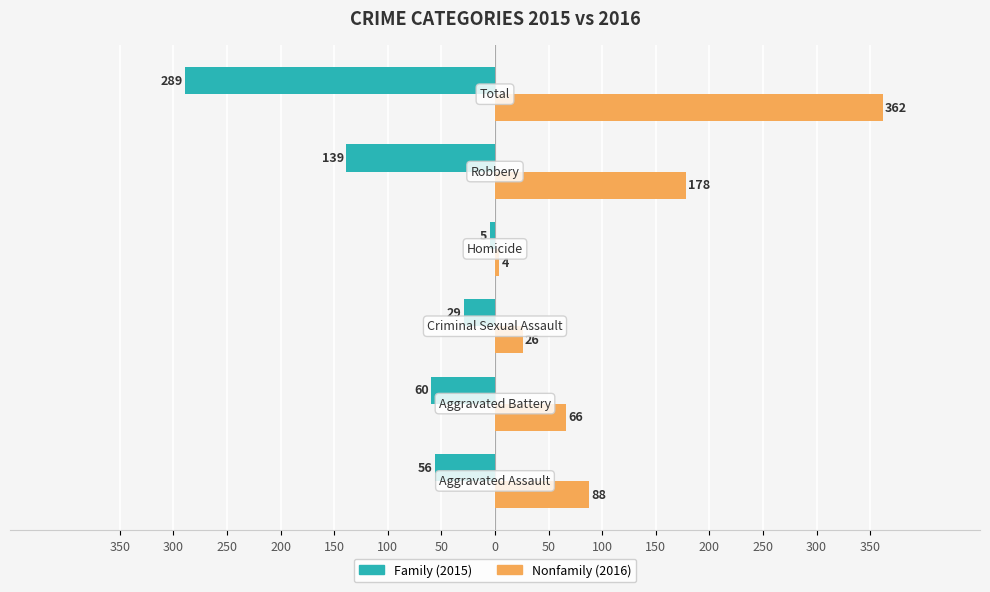

The Nonfamily series shows 501 at 100. True or false?

False